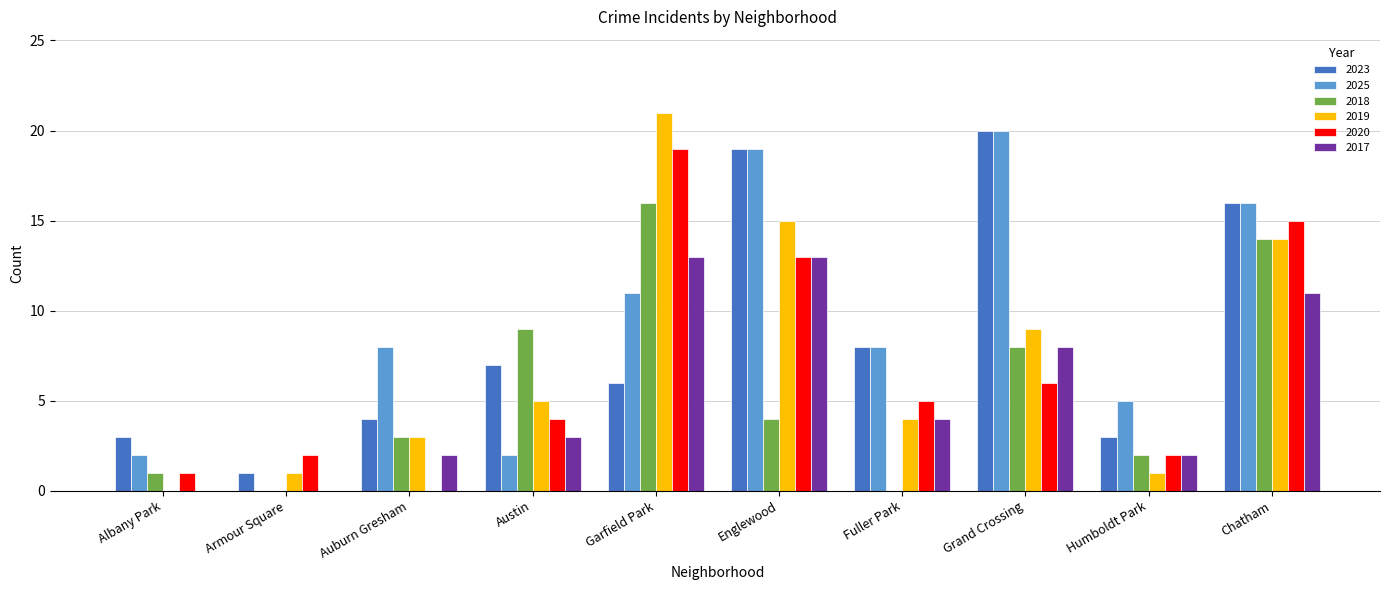

The 2018 series shows -11 at Armour Square. True or false?

False